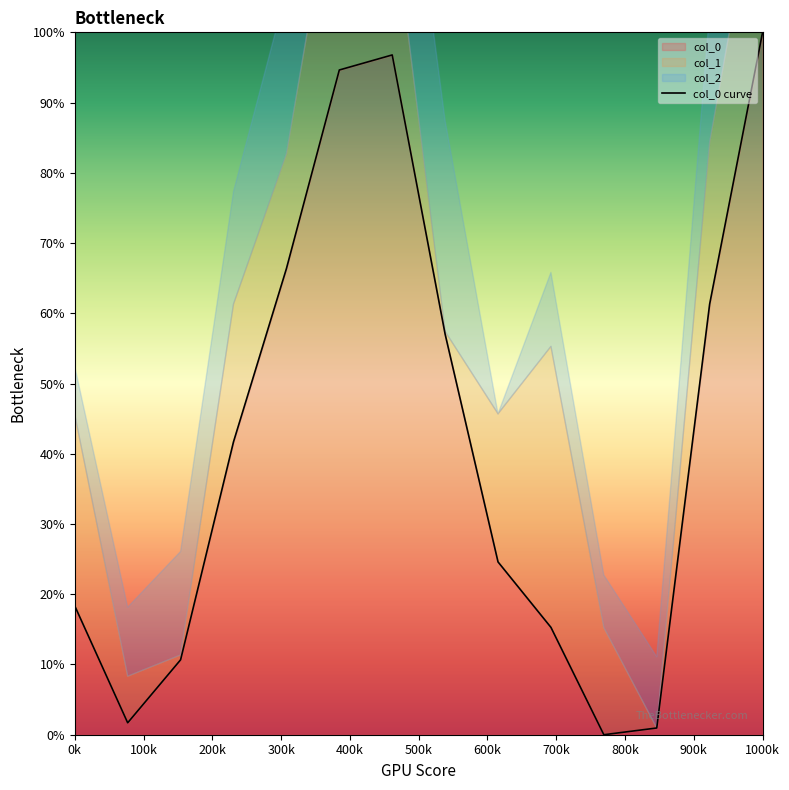

Reading left to right, extract all data points from this chart.

18.3	1.7	10.7	41.7	66.3	94.6	96.8	57.0	24.6	15.3	0.0	1.0	61.3	100.0